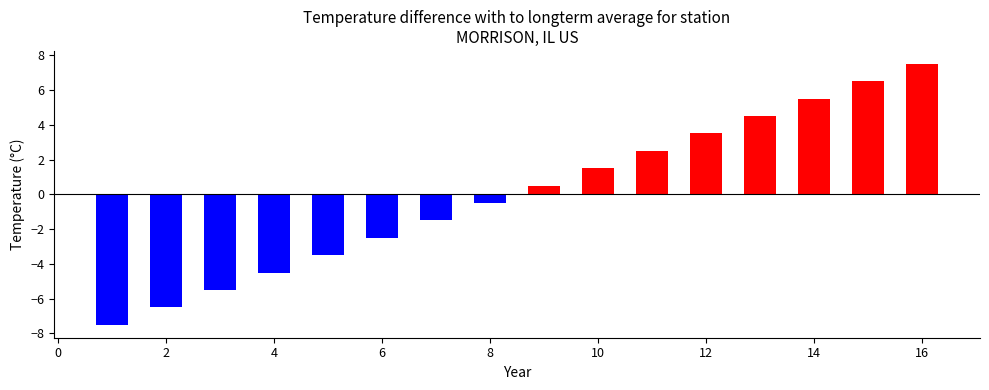

Reading left to right, what are all the values shown in this chart?

-7.5	-6.5	-5.5	-4.5	-3.5	-2.5	-1.5	-0.5	0.5	1.5	2.5	3.5	4.5	5.5	6.5	7.5